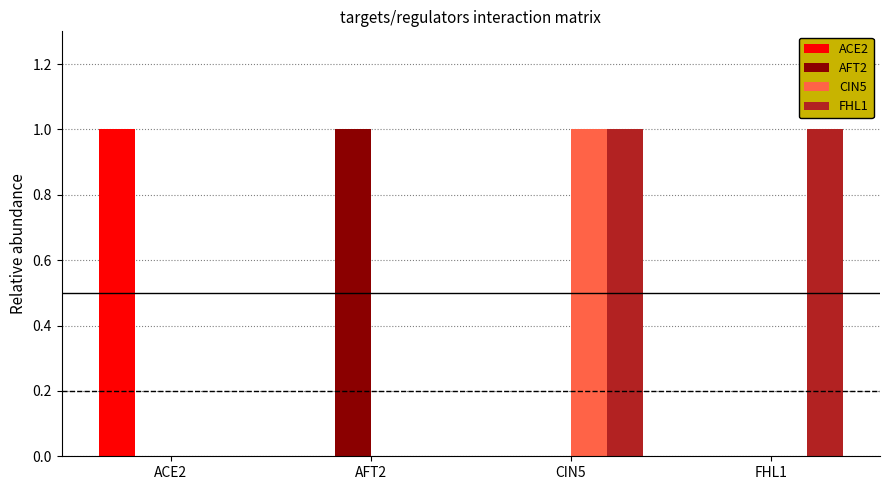

How many data points does each series have?

4